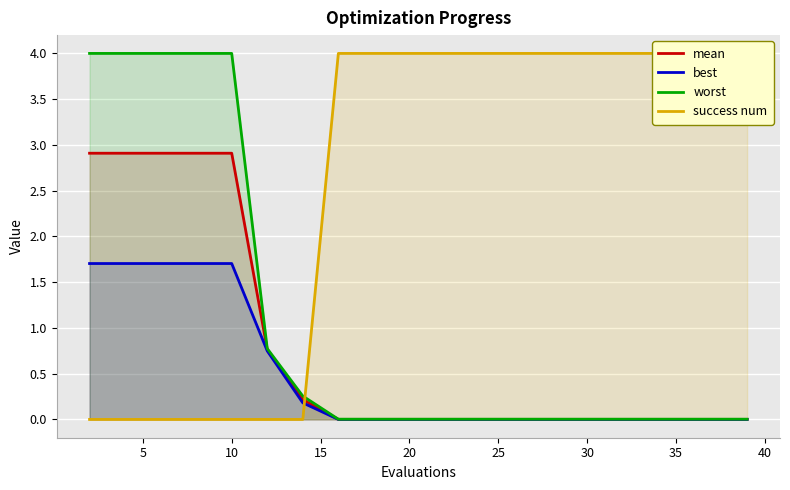

True or false: best and worst cross at least once.

False